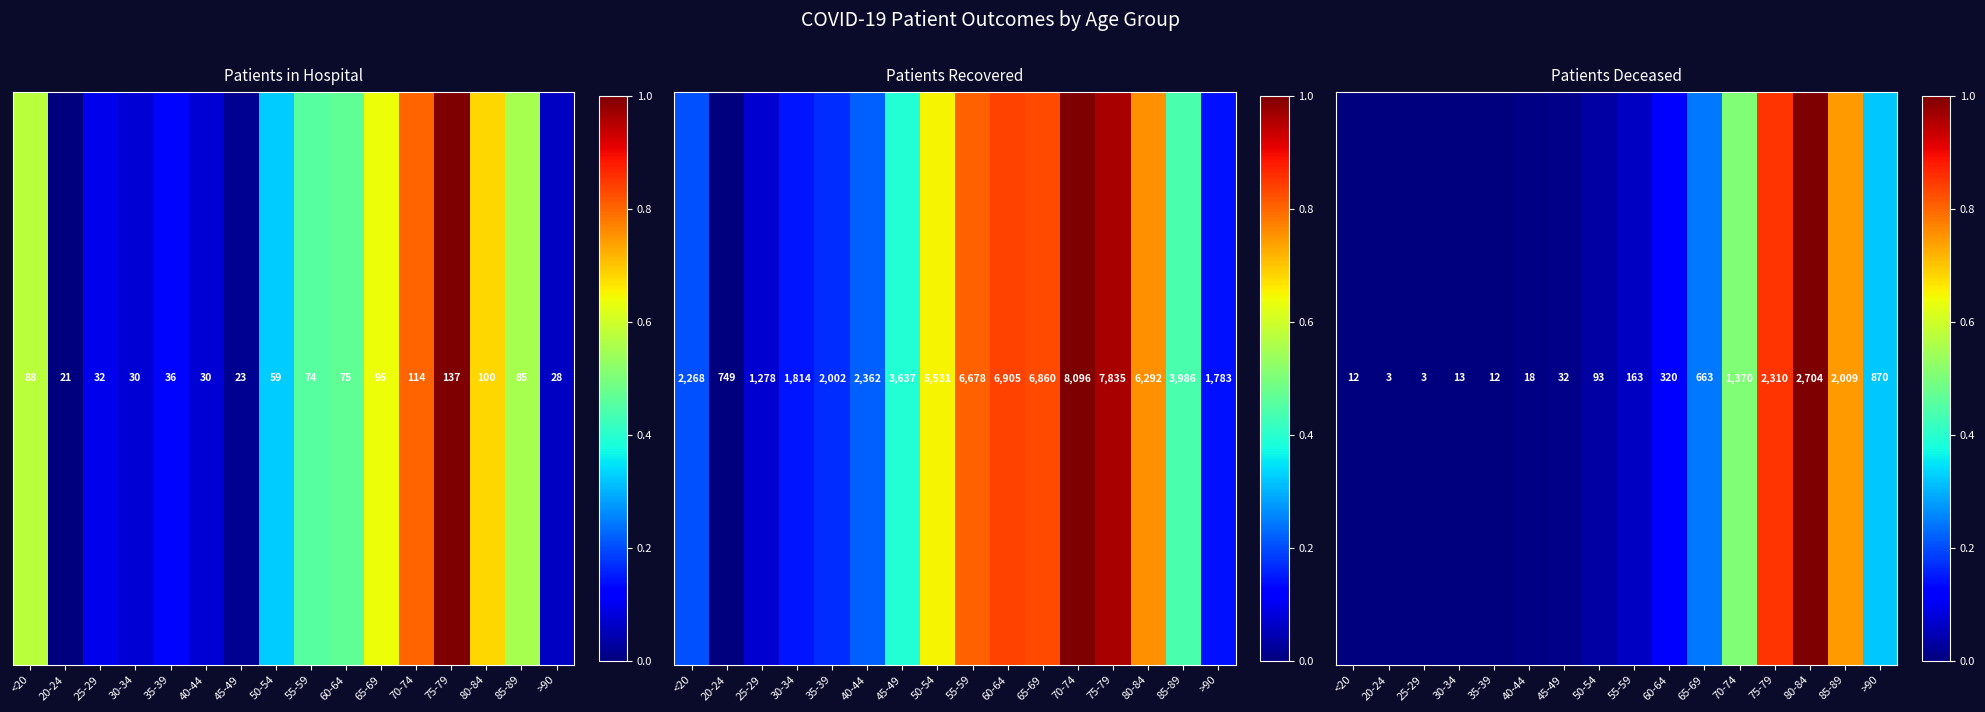

Approximately how many times larger is the value at 55-59 compared to 80-84?

0.1